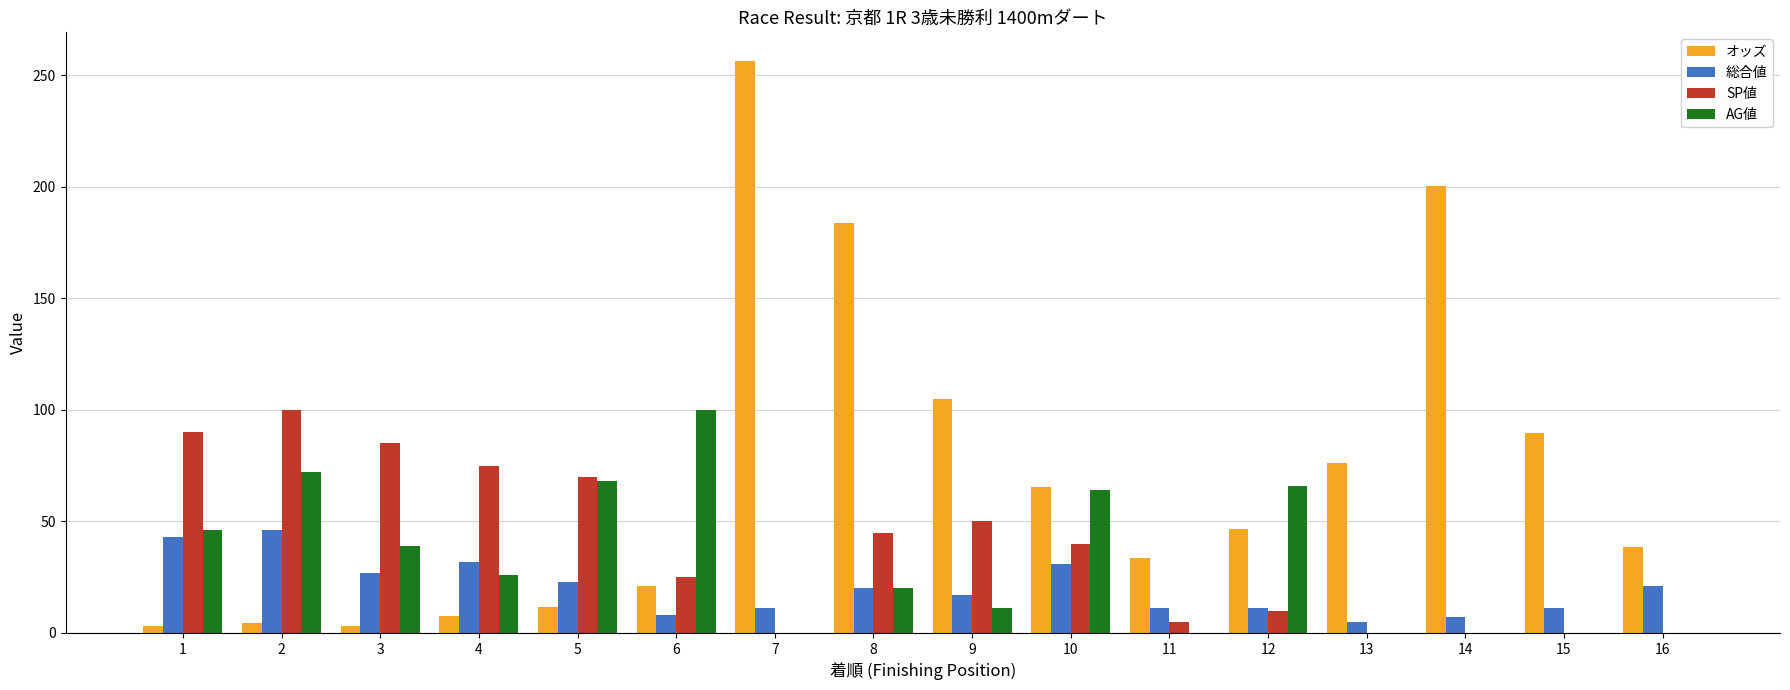

How many series are shown in this chart?

4